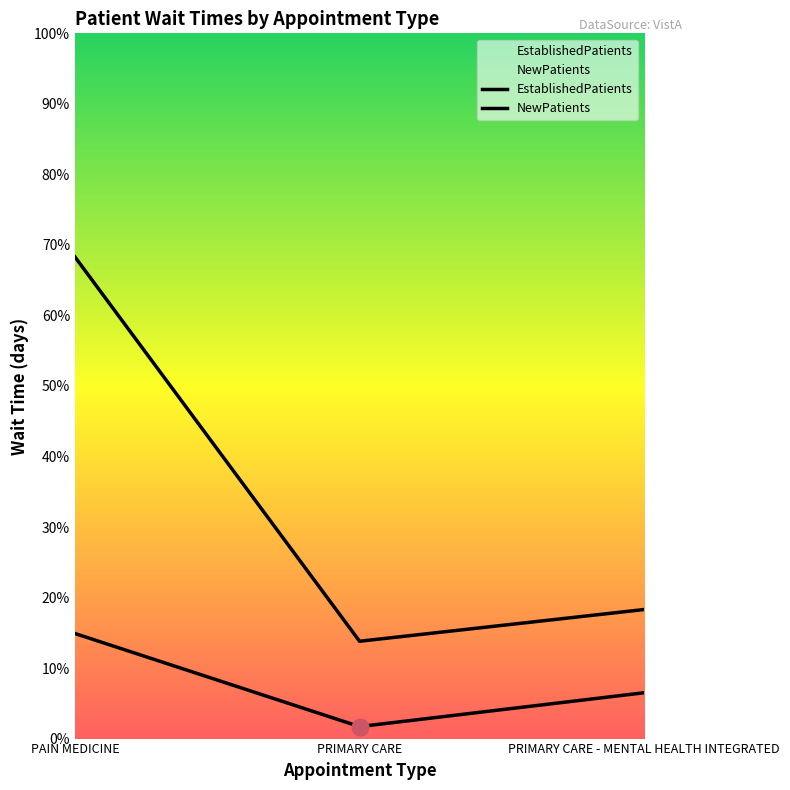

Reading left to right, what are all the values shown in this chart?

EstablishedPatients: 14.9	1.7	6.5
NewPatients: 68.3	13.8	18.3